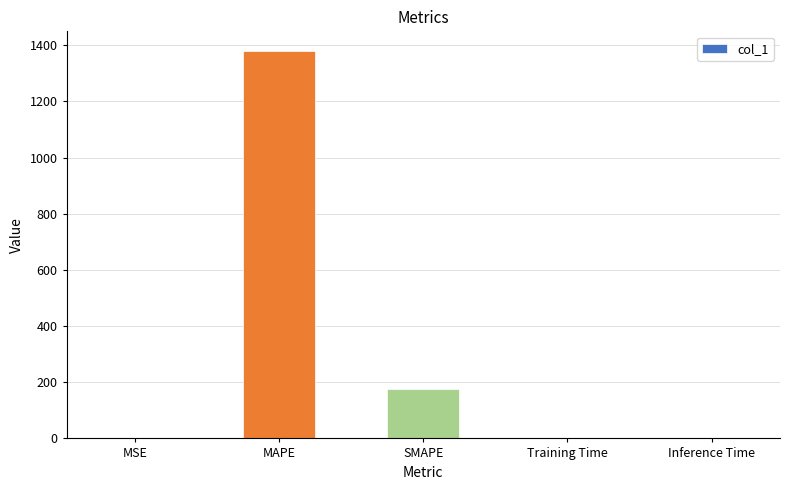

Between MSE and SMAPE, which is larger?

SMAPE